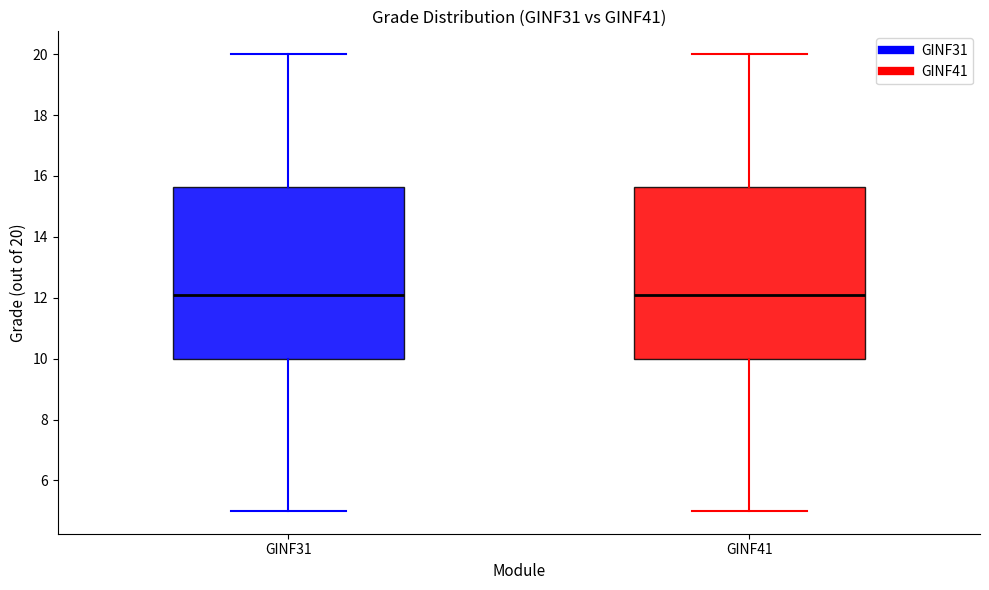

Reading left to right, read every box against the y-axis: the position of its median line, the range the box covers, and the ends of its whiskers. The values are not printed on the chart, so give them approximately, as read against the axis.

GINF31: median 12.0, box 10.0 to 15.6, whiskers 5.0 to 20.0
GINF41: median 12.0, box 10.0 to 15.6, whiskers 5.0 to 20.0